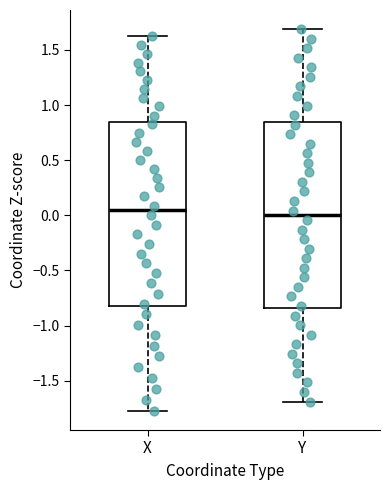

Where is the upper edge of the box for X on the y-axis? The values are not printed on the chart, so give them approximately, as read against the axis.

0.85